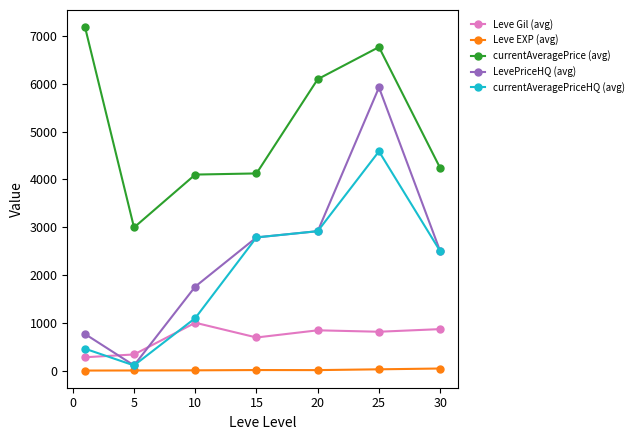

True or false: currentAveragePriceHQ (avg) has more than 0 interior local peaks.

True